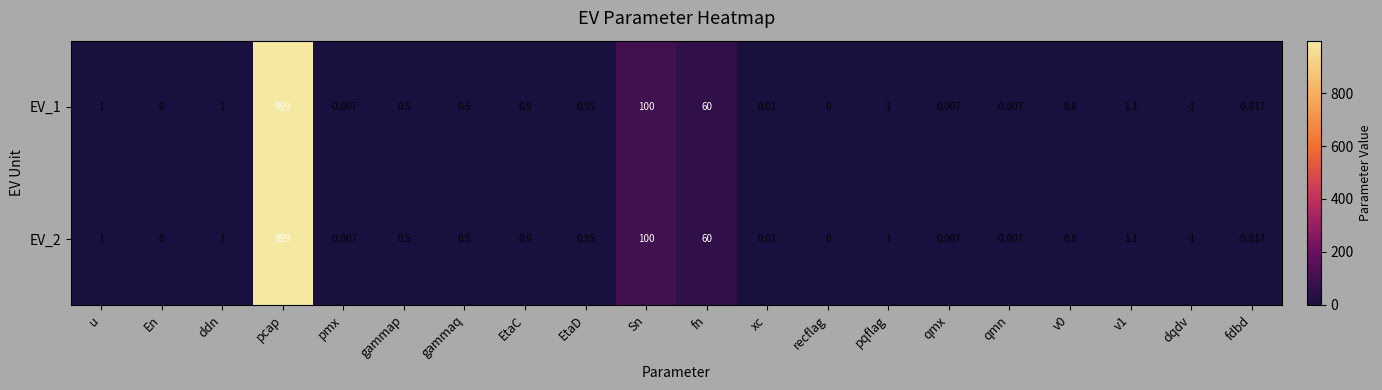

Which category has the highest value in the EV_2 series?

pcap